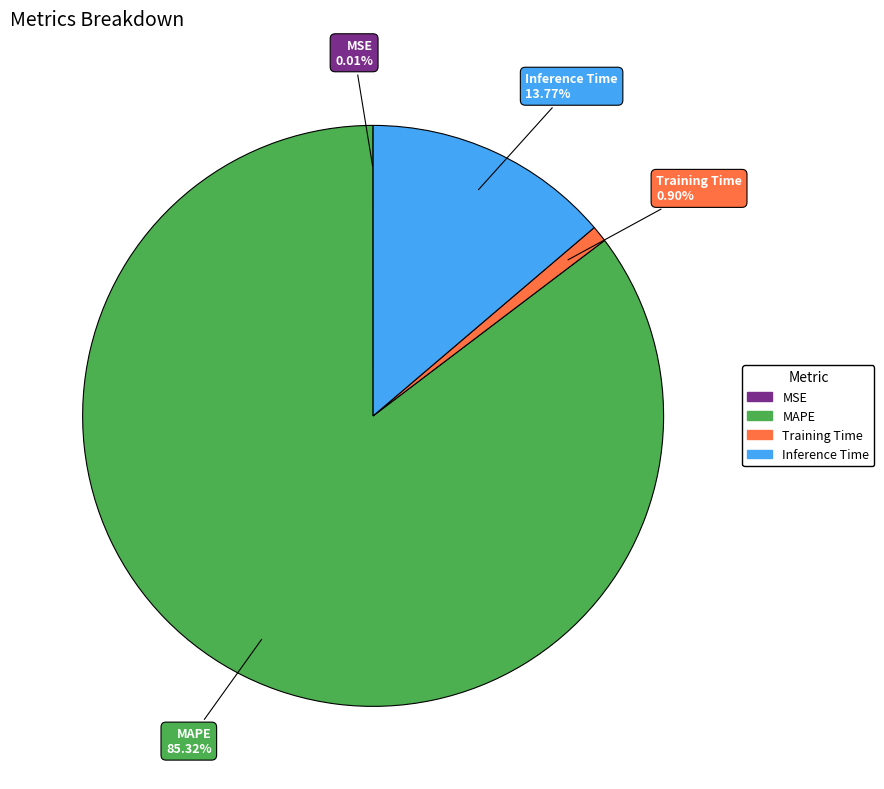

Is it true that Inference Time is 8% of the pie?

False